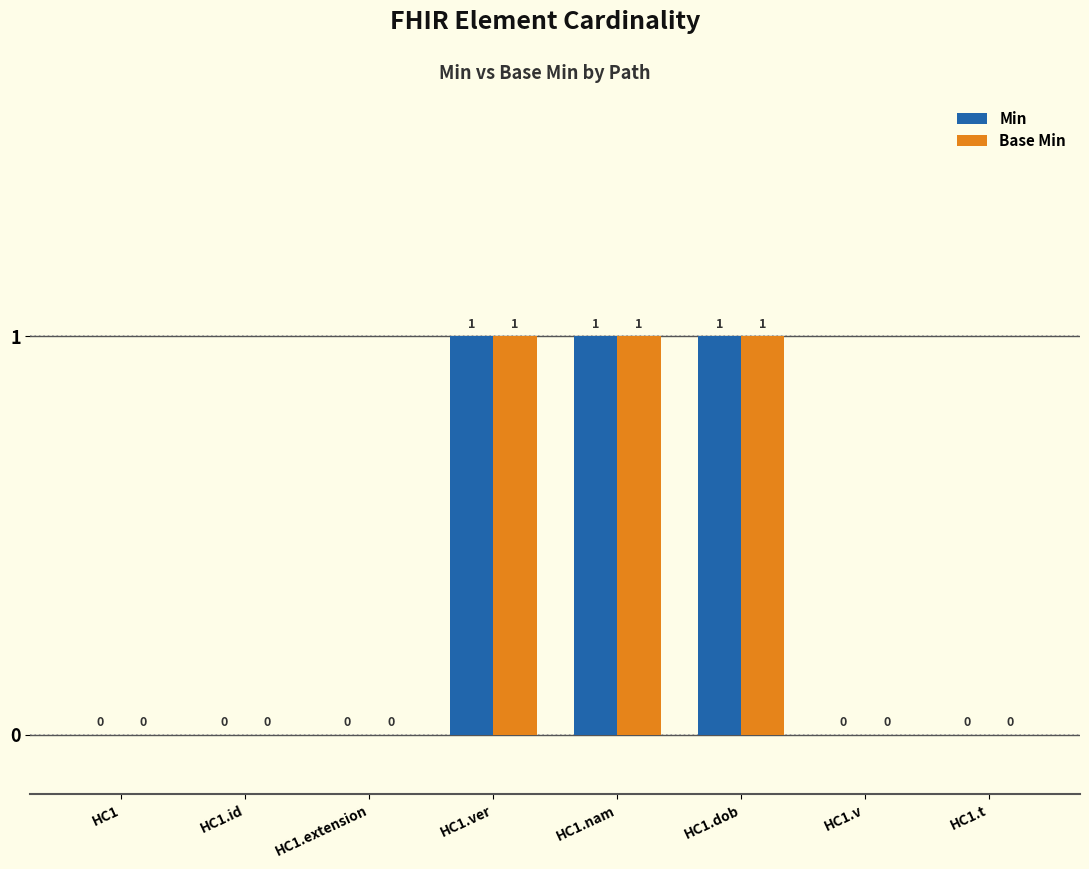

Reading left to right, transcribe all the data shown in this chart.

Min: HC1=0	HC1.id=0	HC1.extension=0	HC1.ver=1	HC1.nam=1	HC1.dob=1	HC1.v=0	HC1.t=0
Base Min: HC1=0	HC1.id=0	HC1.extension=0	HC1.ver=1	HC1.nam=1	HC1.dob=1	HC1.v=0	HC1.t=0